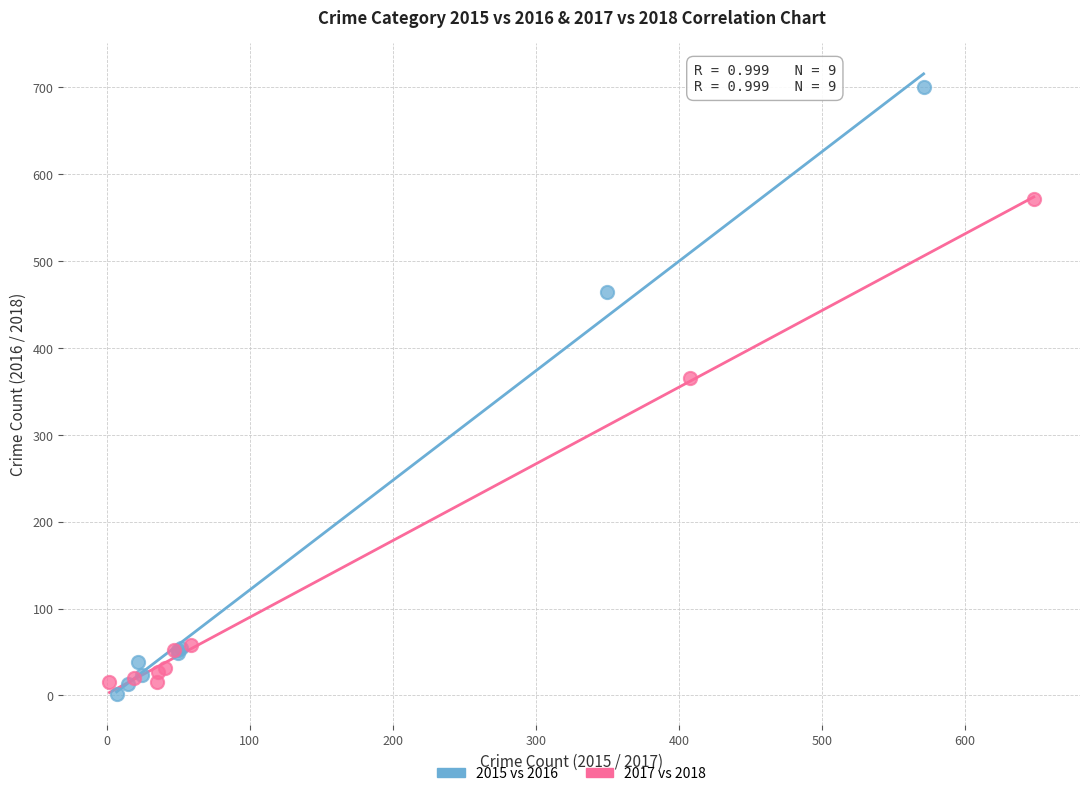

Which series reaches the maximum Y coordinate?

2015 vs 2016